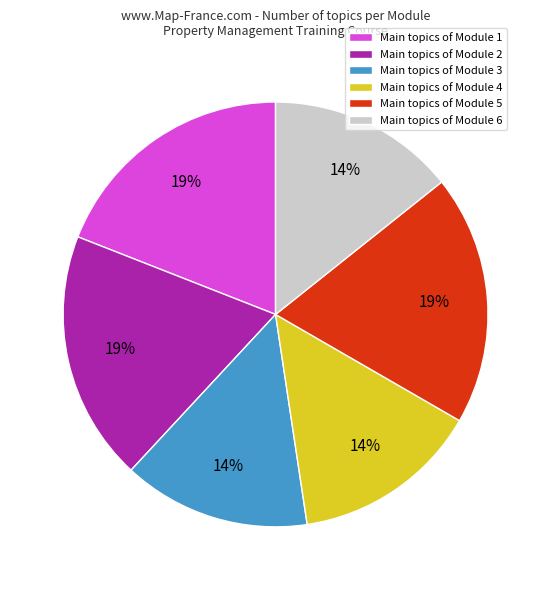

Approximately how many times larger is the value at Main topics of Module 5 compared to Main topics of Module 1?

1.0